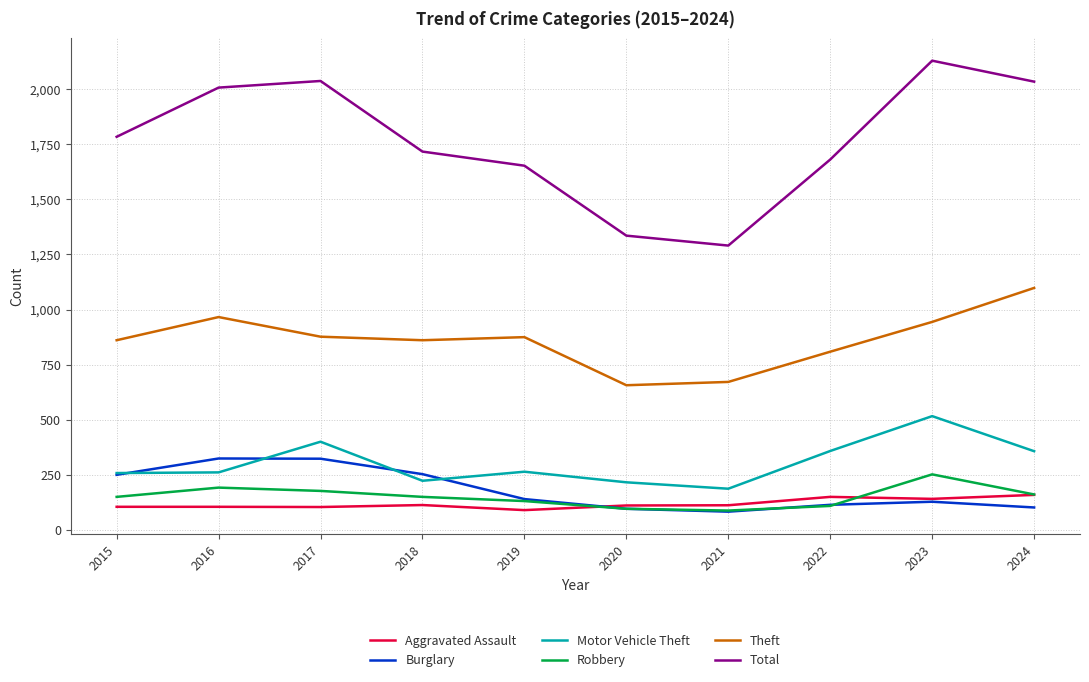

At how many categories does at least one series exceed 1855?

4